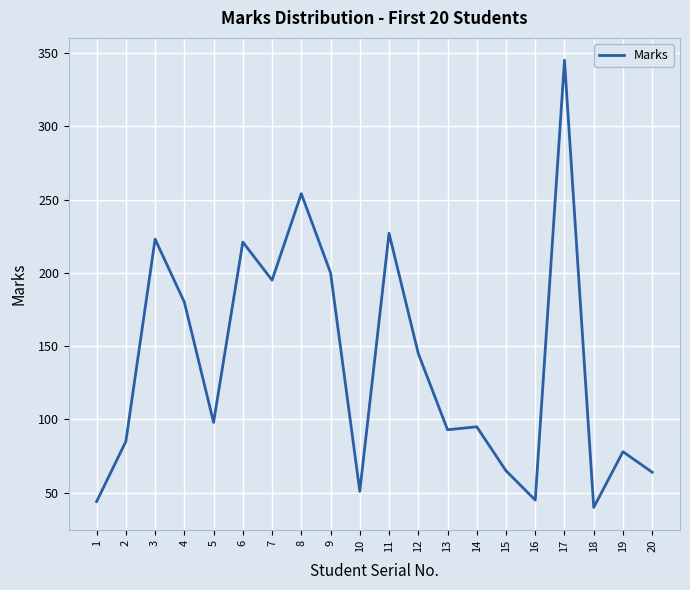

The chart shows a value of 90 at 15. True or false?

False